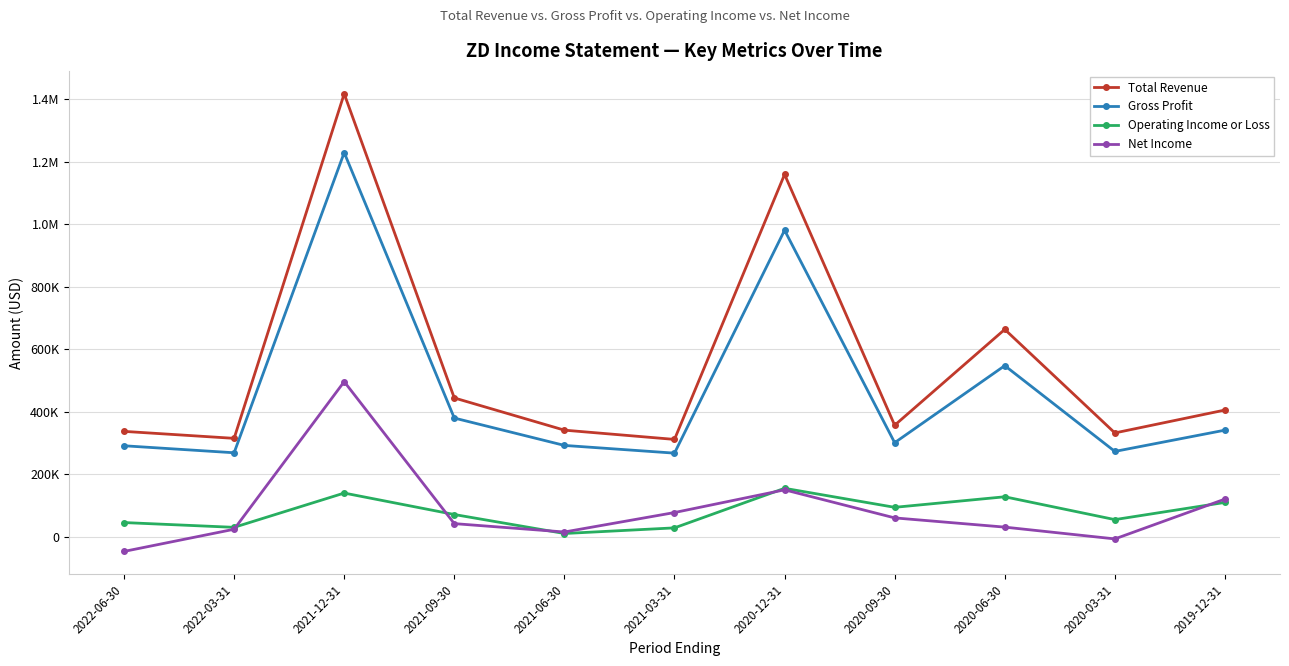

Does the chart have visible grid lines?

Yes